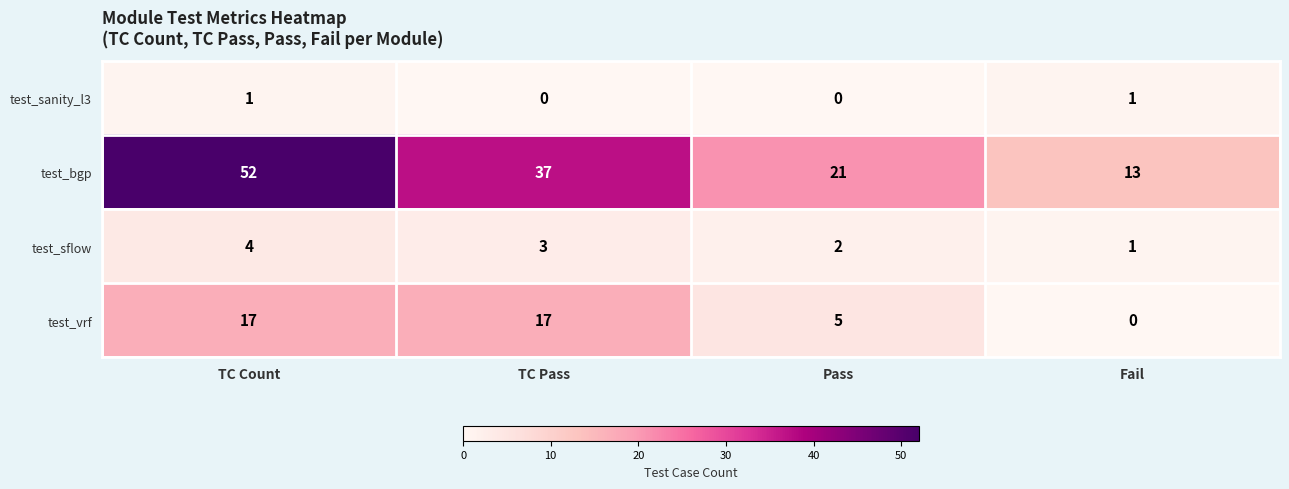

Which series changed the most between TC Count and Fail?

test_bgp